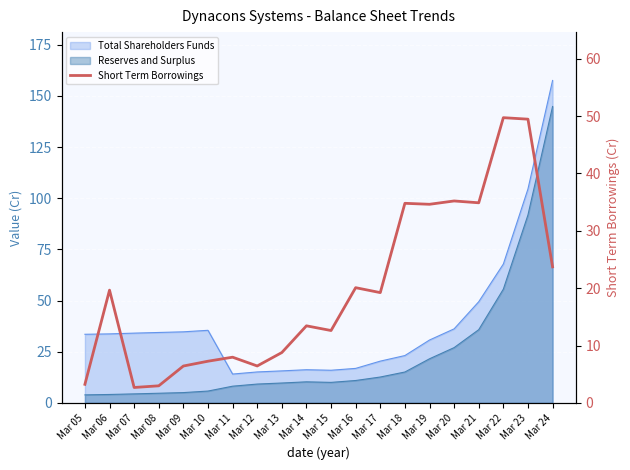

What is the sum of the values at Mar 17 and Mar 23?

68.7